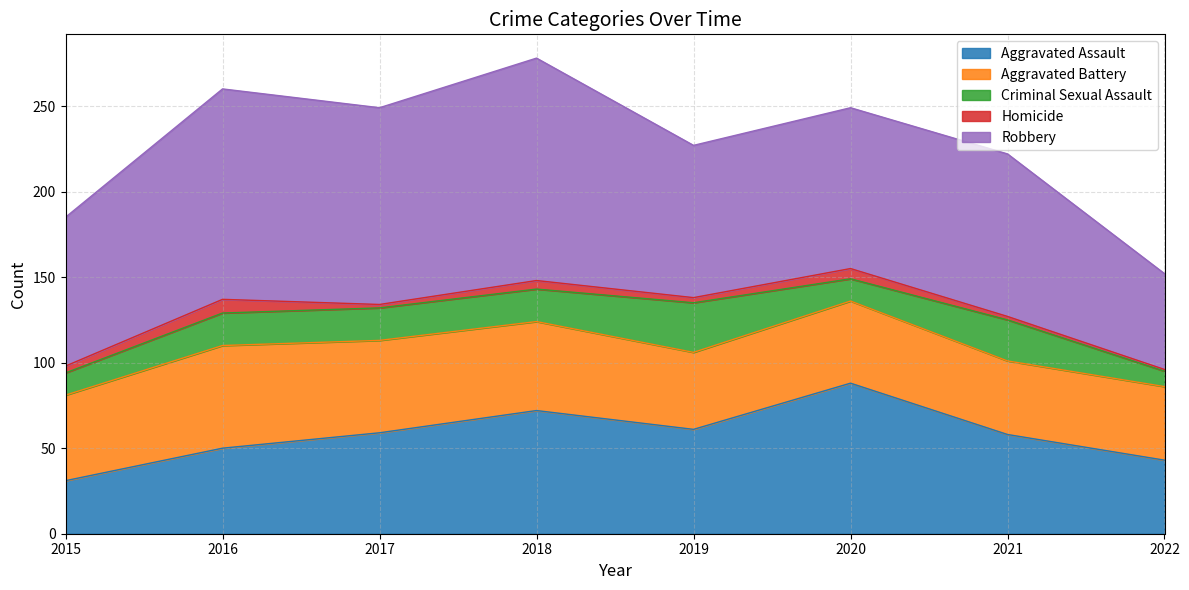

In Robbery, how many points are lower than both neighbors (excluding endpoints)?

2